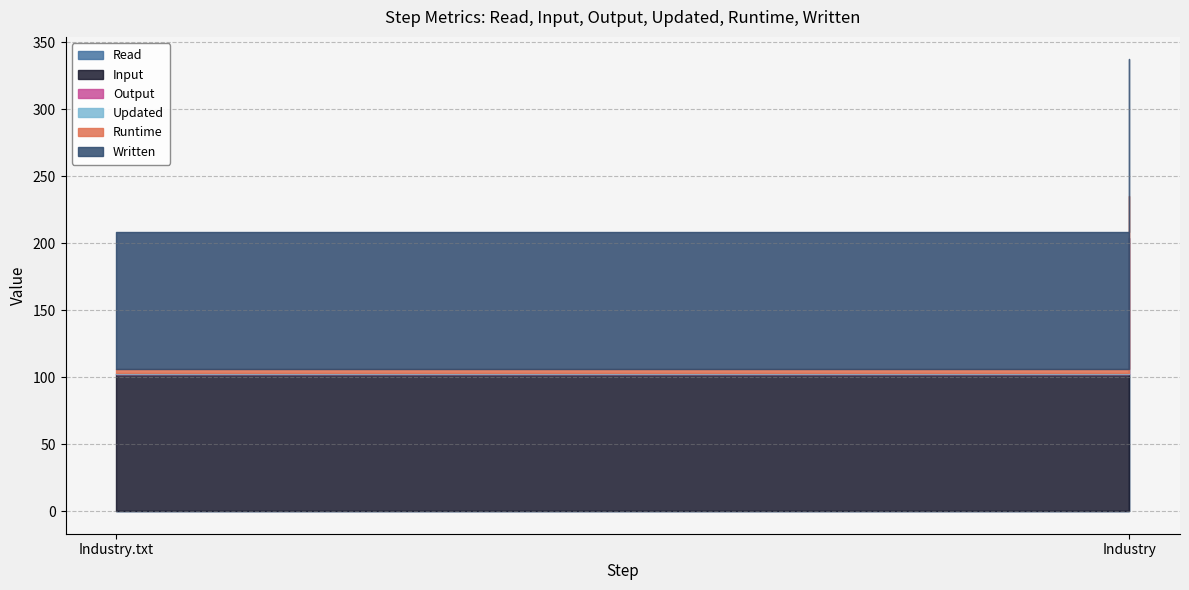

What are all the series names shown in the legend?

Read, Input, Output, Updated, Runtime, Written